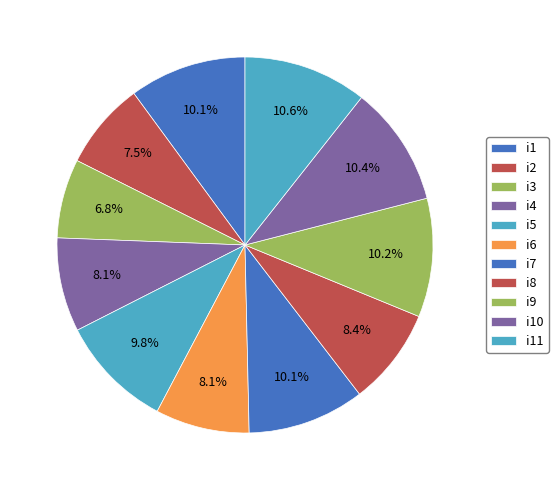

True or false: i11 accounts for 22% of the total.

False